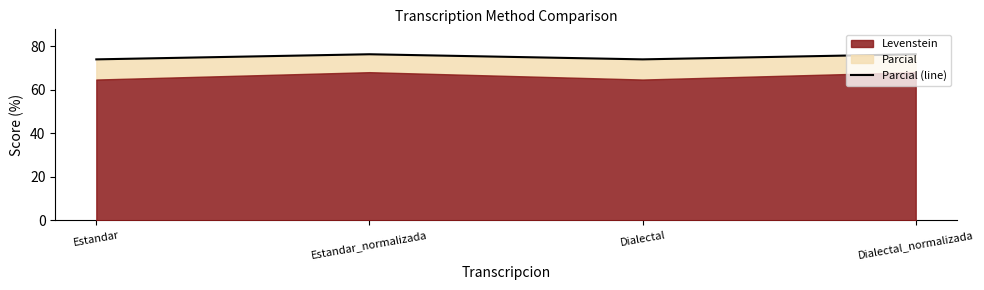

Read the value at Estandar_normalizada.

76.3